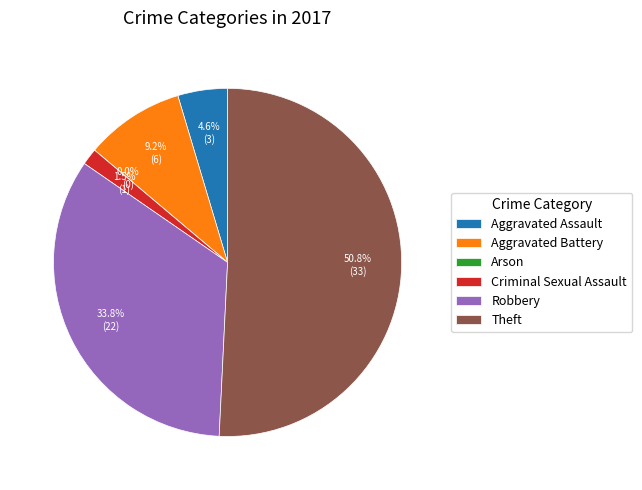

What is the change in value from Aggravated Assault to Arson?

-3